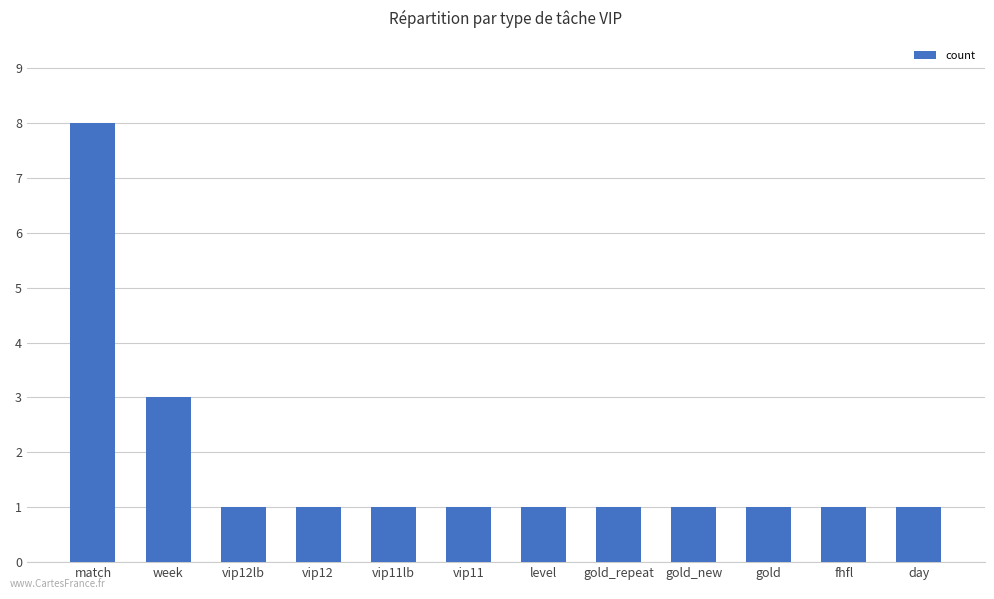

What value does the data have at vip12?

1